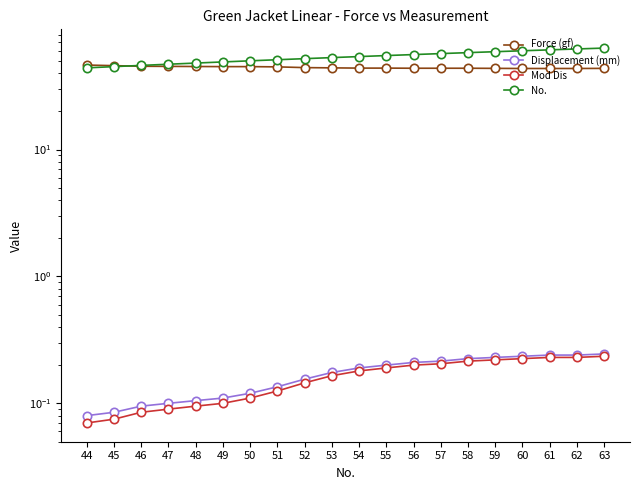

At 50, list the series in order from largest to smallest.

No., Force (gf), Displacement (mm), Mod Dis